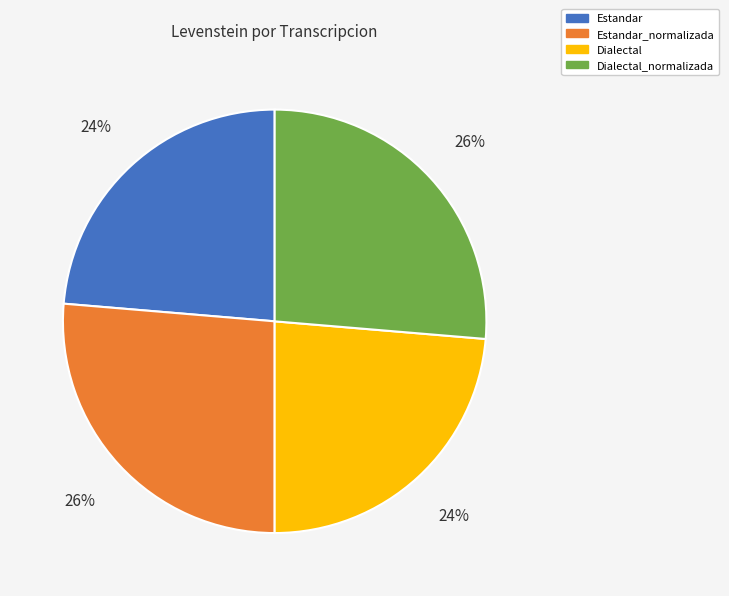

What is the ratio of the value at Dialectal to the value at Estandar_normalizada?

0.9